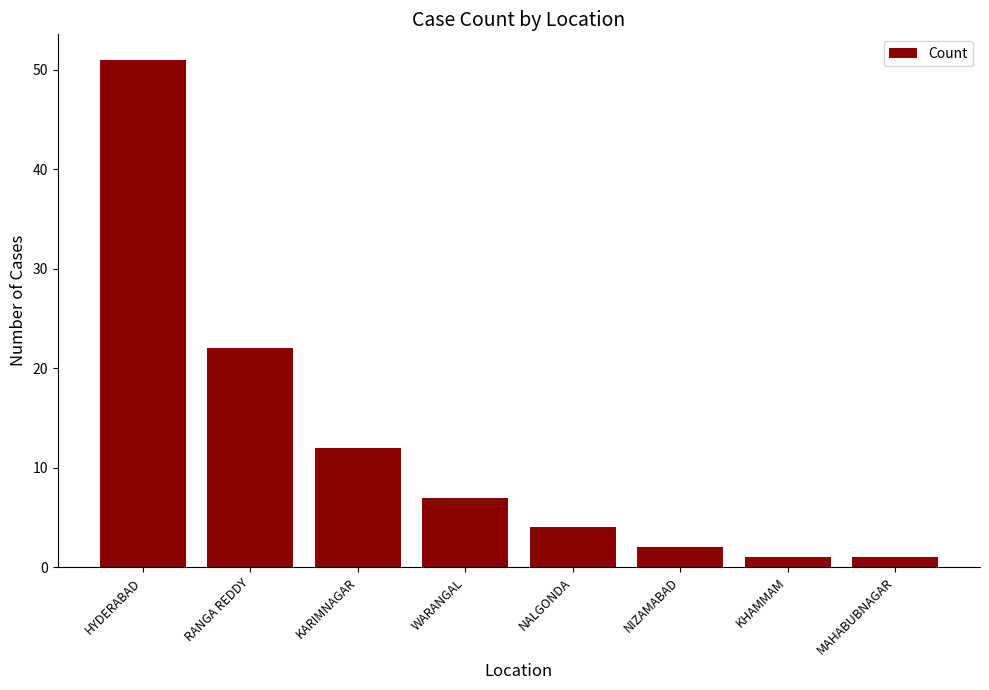

Are the bars grouped side by side (vs. stacked)?

No